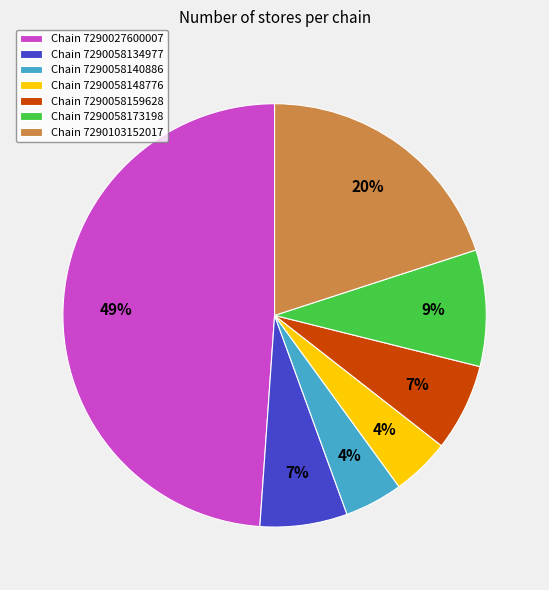

Does Chain 7290058148776 account for over 50% of the chart?

No